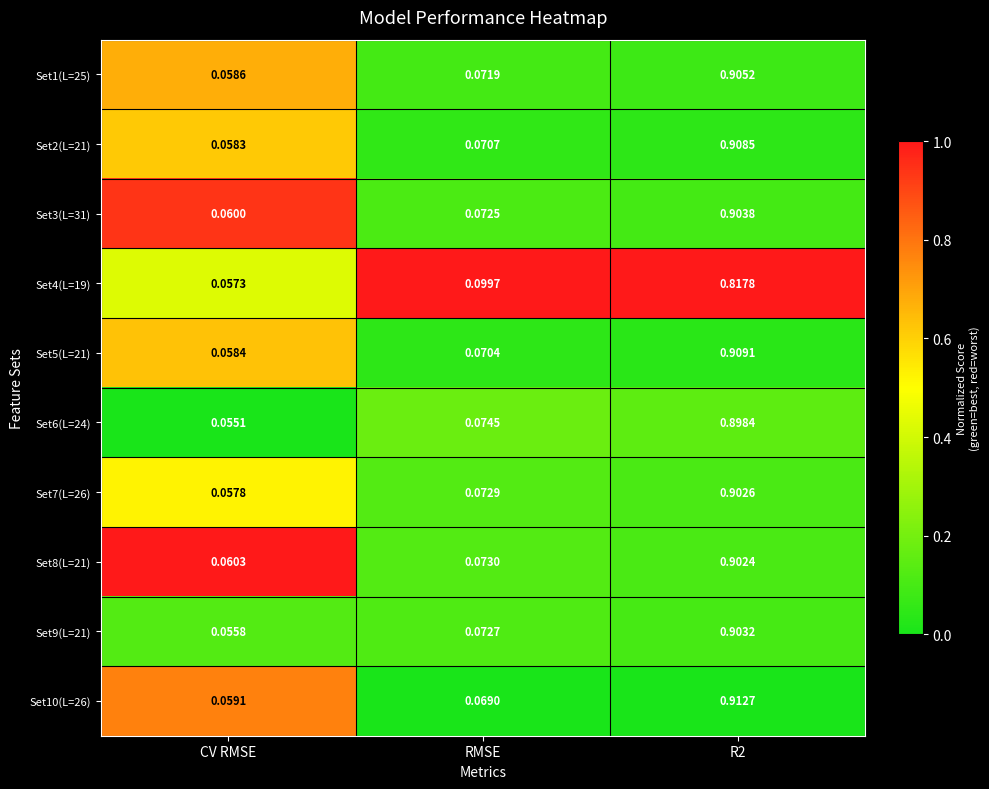

Where is Set3(L=31) nearest to the value 0?

CV RMSE